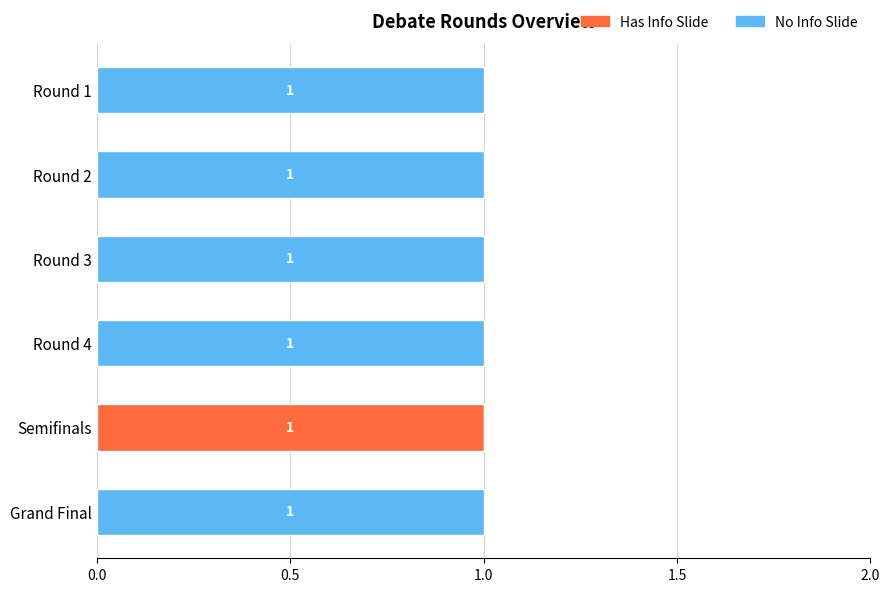

What are all the series names shown in the legend?

Has Info Slide, No Info Slide